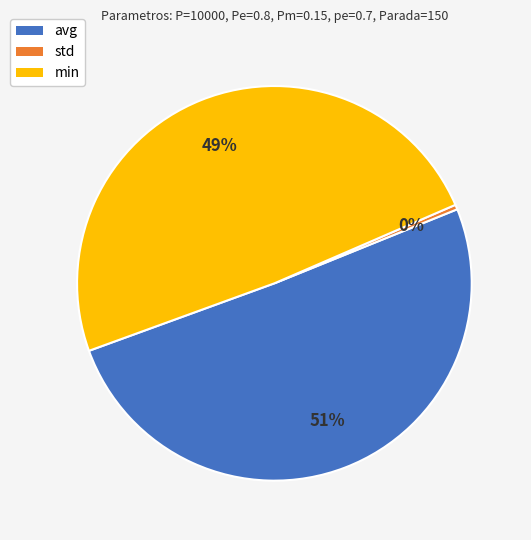

Between min and avg, which is larger?

avg